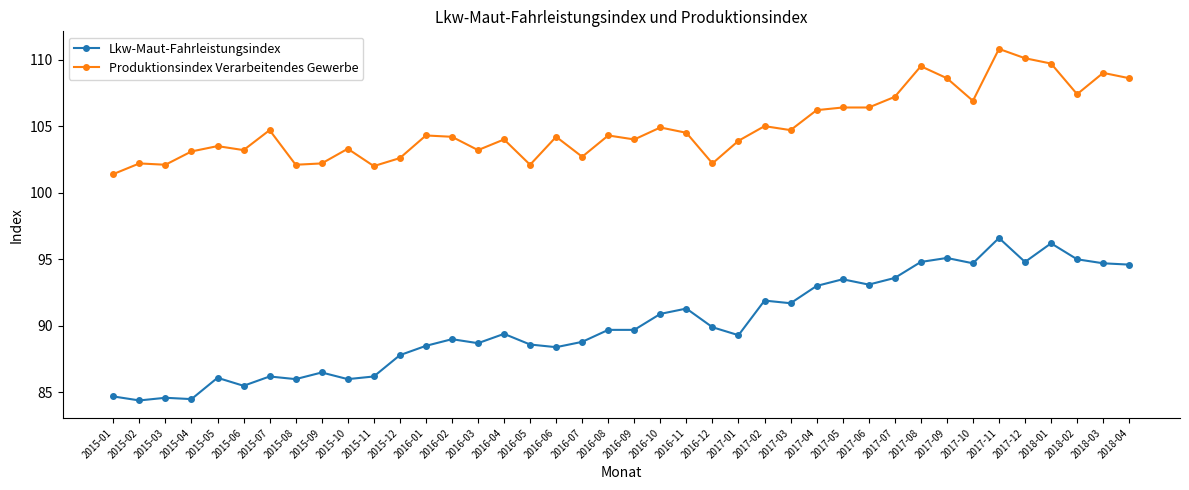

List the series in order of their peak value, lowest first.

Lkw-Maut-Fahrleistungsindex, Produktionsindex Verarbeitendes Gewerbe